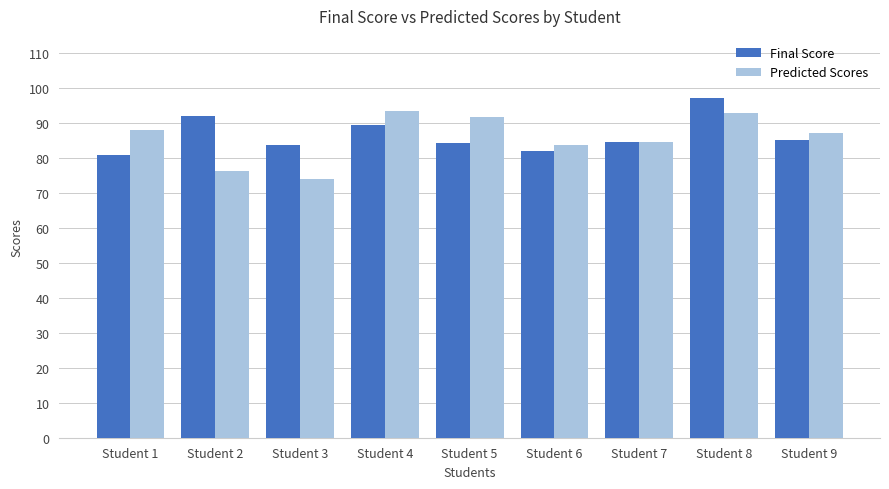

The Predicted Scores series shows 137.7 at Student 8. True or false?

False